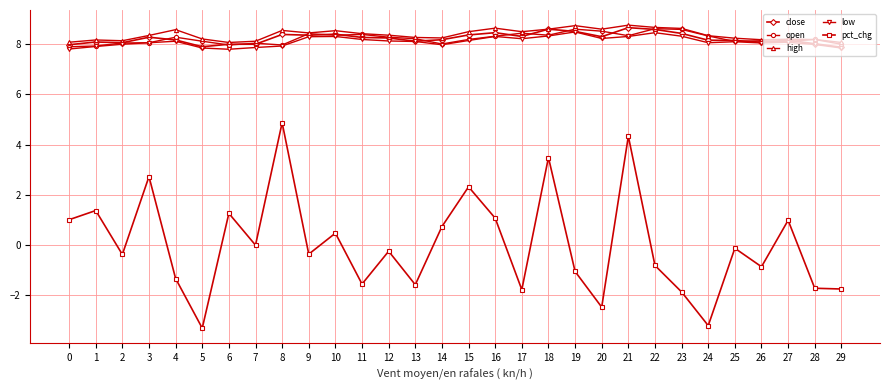

Which series has the largest range (max minus min)?

pct_chg